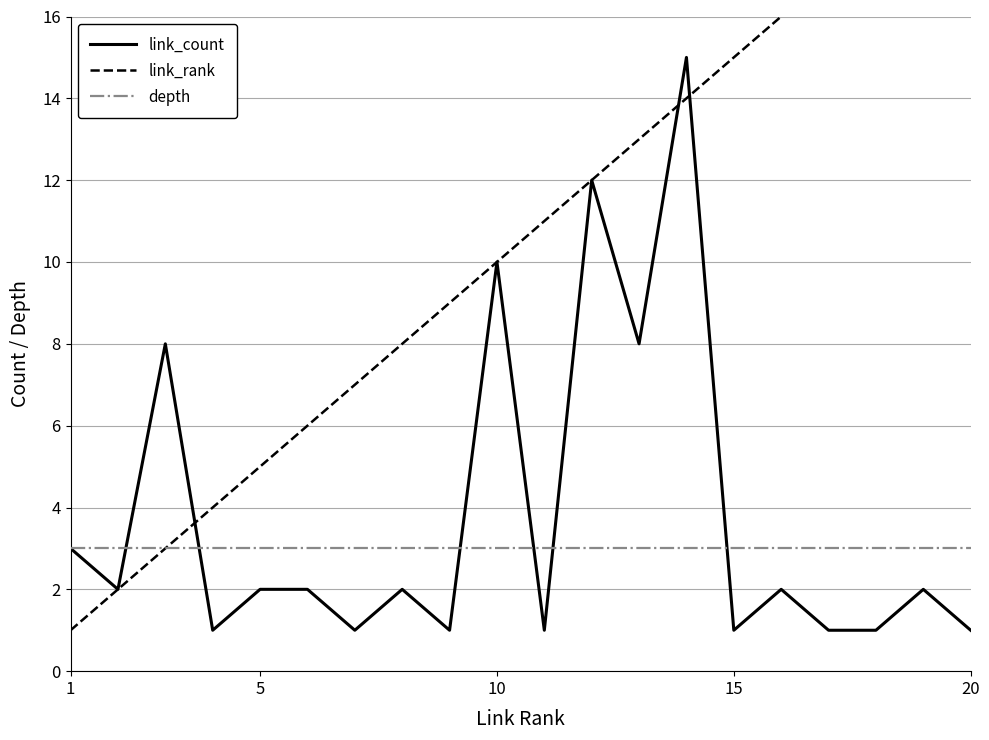

True or false: depth and link_rank intersect in this chart.

False